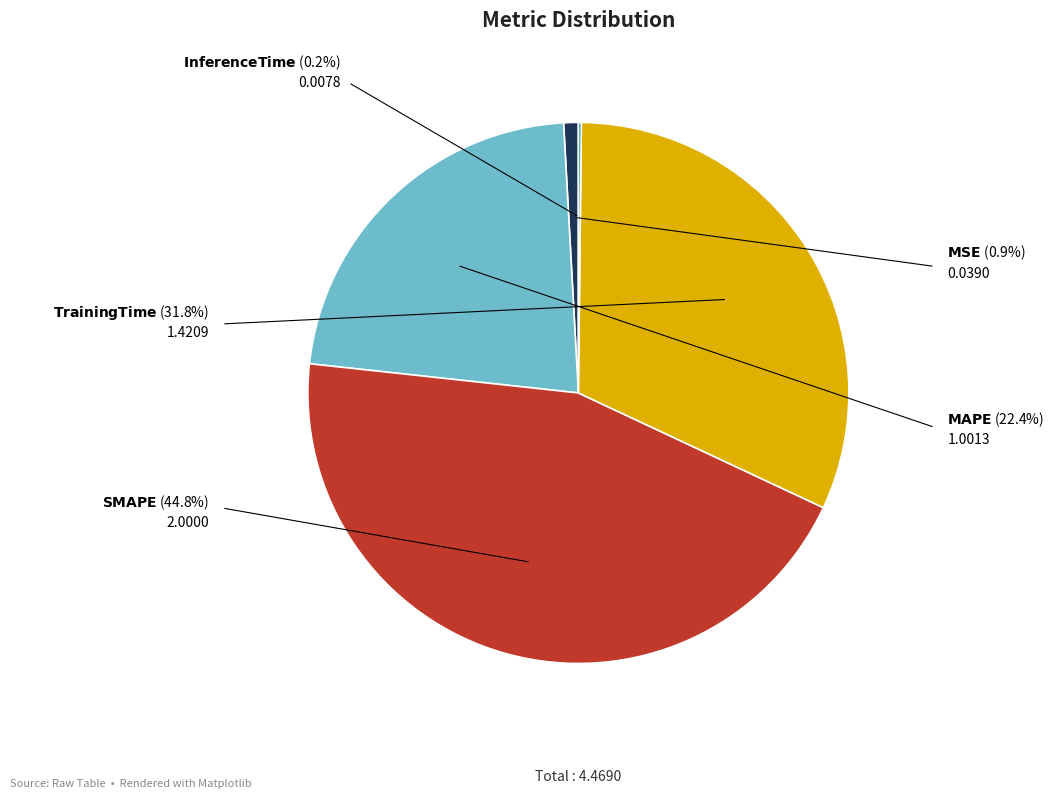

Does any single category account for the majority?

No